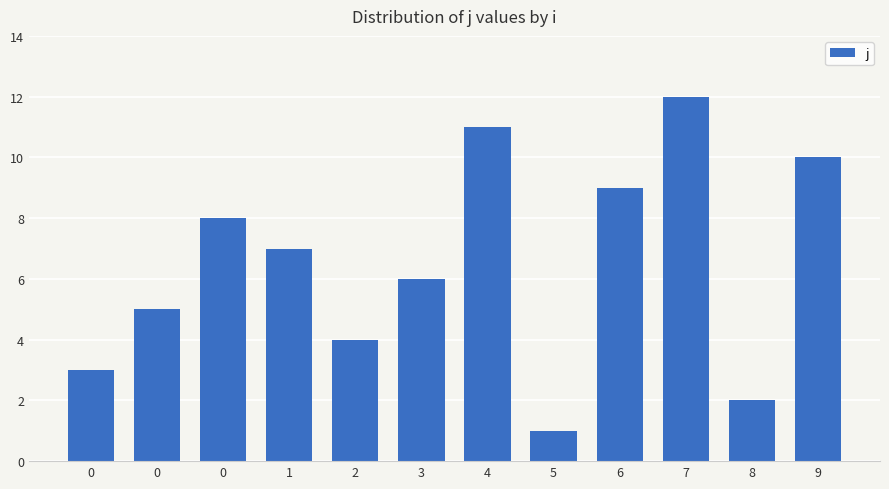

The chart shows a value of 4 at 2. True or false?

True